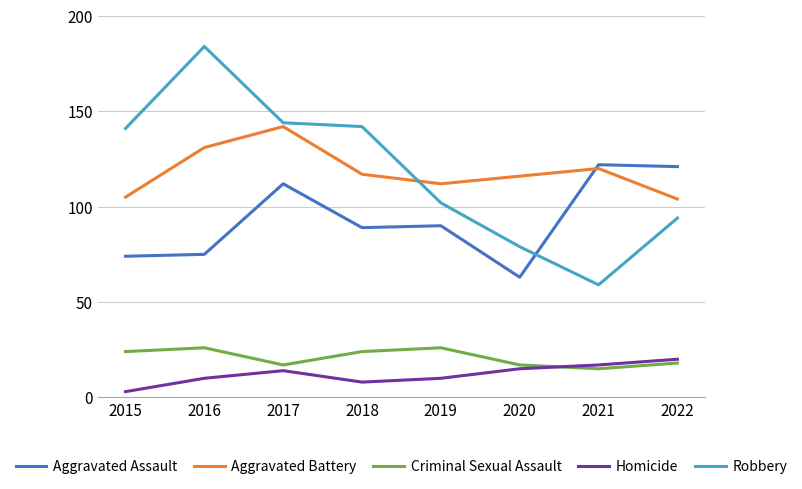

Reading left to right, what are all the values shown in this chart?

Aggravated Assault: 74	75	112	89	90	63	122	121
Aggravated Battery: 105	131	142	117	112	116	120	104
Criminal Sexual Assault: 24	26	17	24	26	17	15	18
Homicide: 3	10	14	8	10	15	17	20
Robbery: 141	184	144	142	102	79	59	94